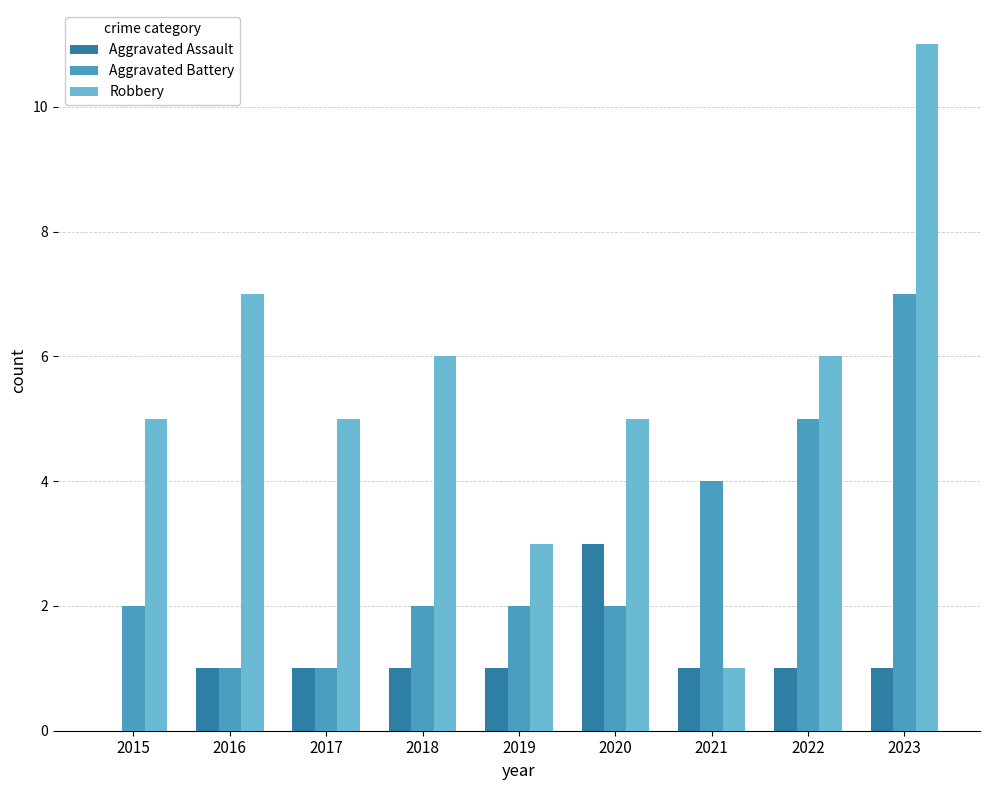

At which label is Aggravated Battery closest to 4?

2021